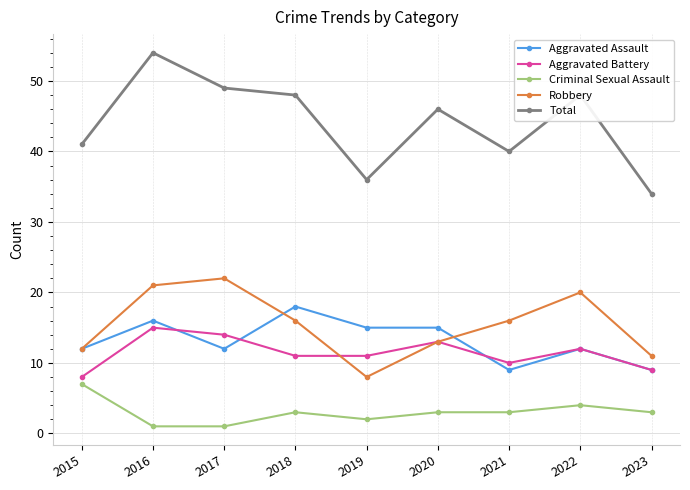

Reading right to left, transcribe all the data shown in this chart.

Aggravated Assault: 9	12	9	15	15	18	12	16	12
Aggravated Battery: 9	12	10	13	11	11	14	15	8
Criminal Sexual Assault: 3	4	3	3	2	3	1	1	7
Robbery: 11	20	16	13	8	16	22	21	12
Total: 34	48	40	46	36	48	49	54	41